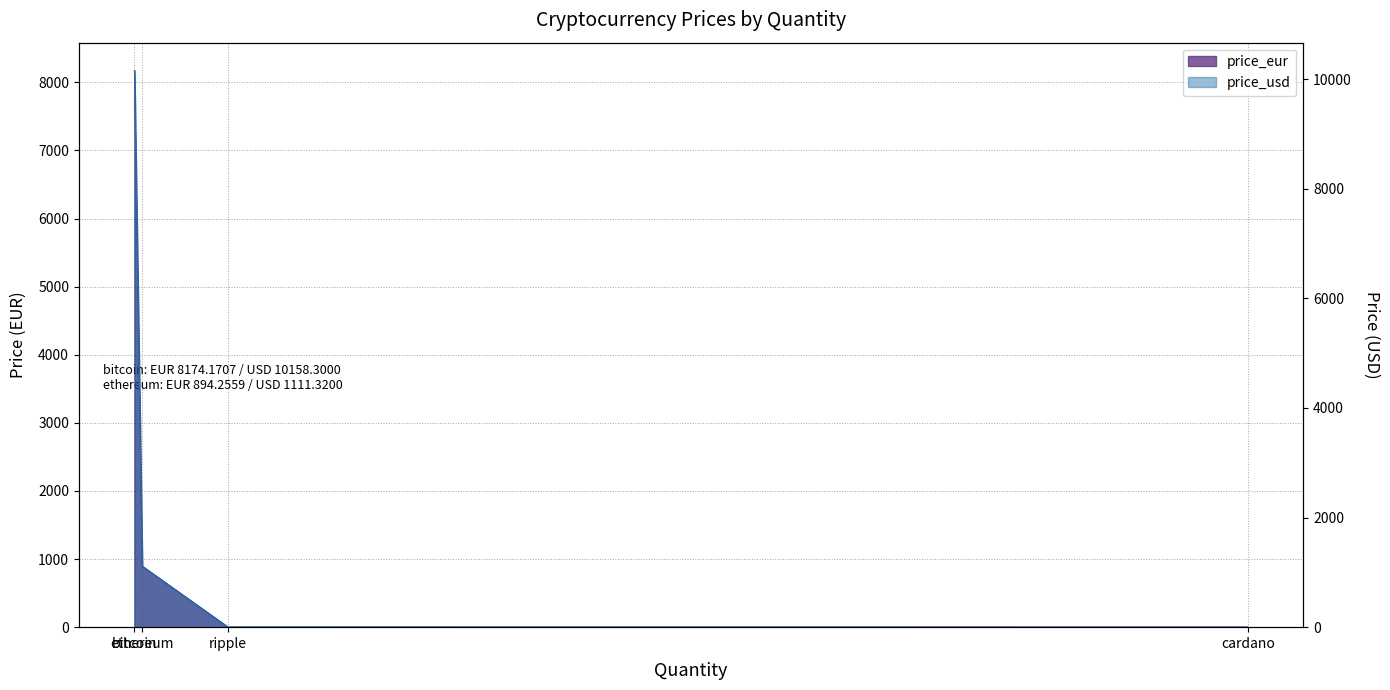

Count the number of categories in the chart.

4